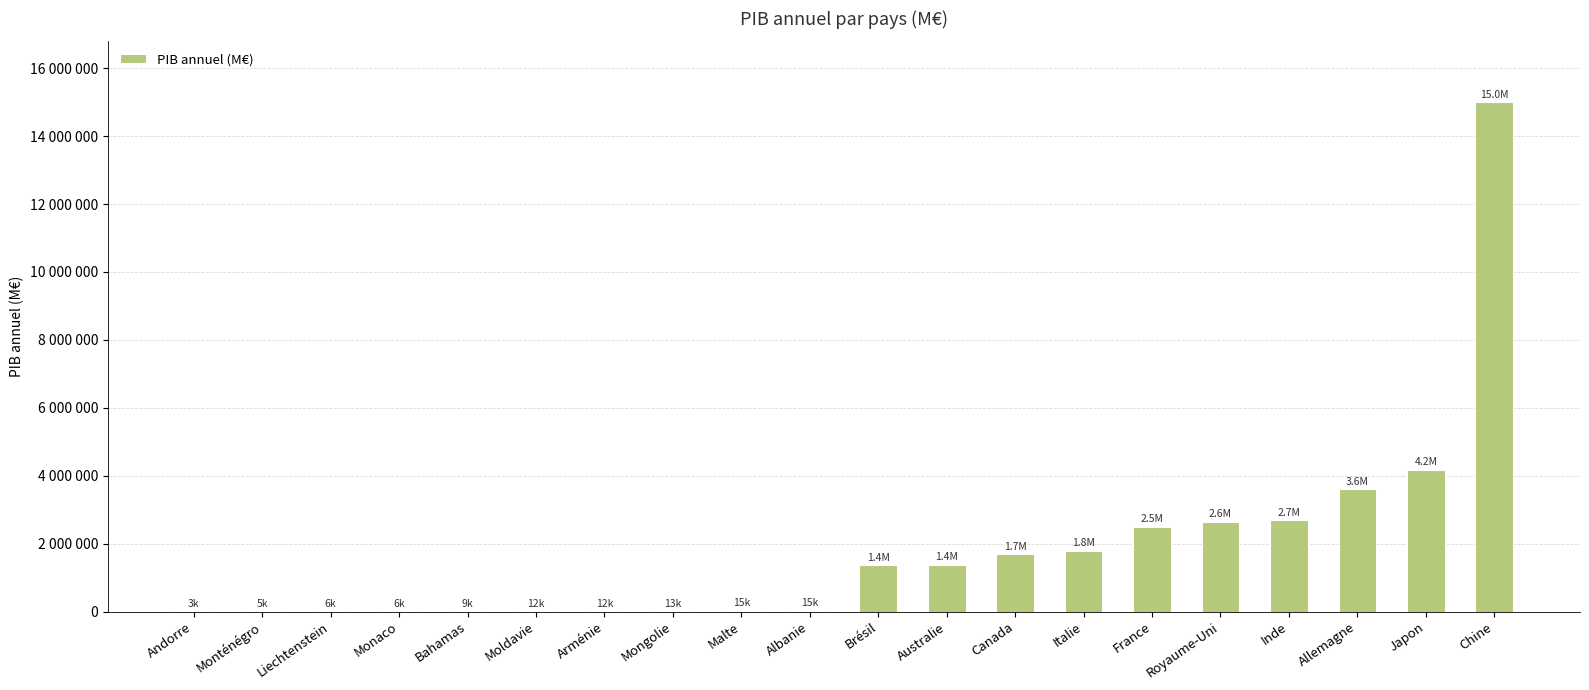

Reading left to right, extract all data points from this chart.

2815	4955	5618	5968	9471	11552	11768	12916	14983	15432	1358718	1381680	1680009	1782050	2500870	2648575	2683755	3601750	4167675	14993017